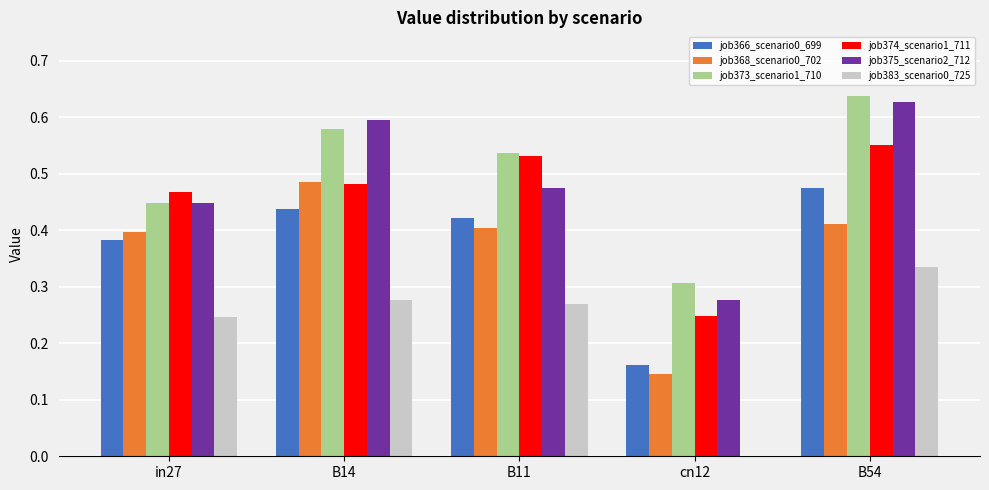

Is it true that job375_scenario2_712 equals 0.4 at in27?

True